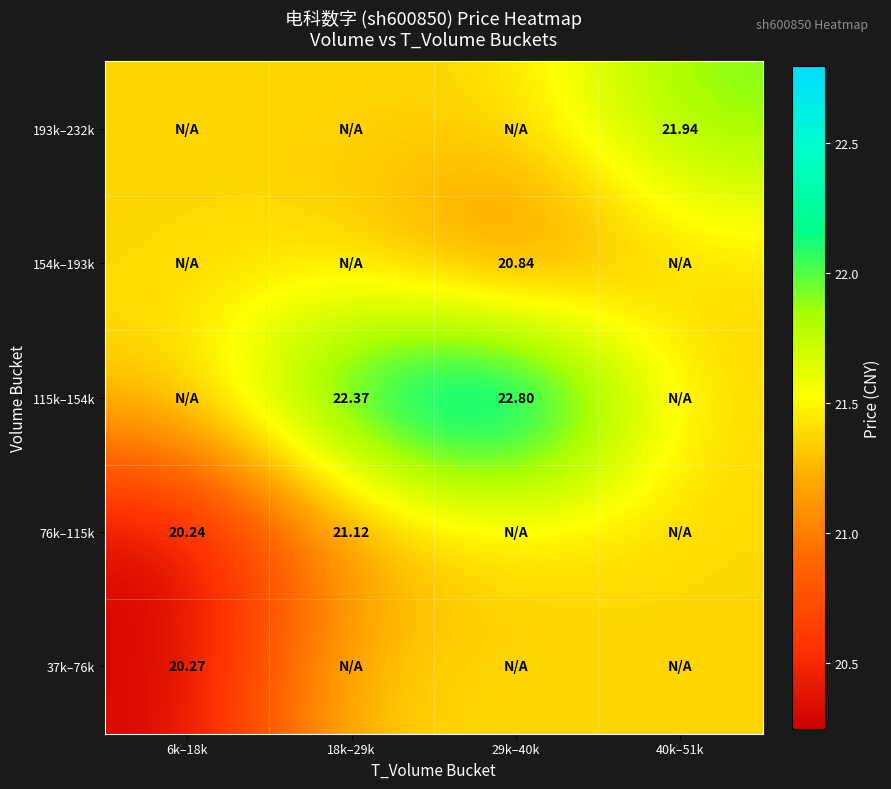

True or false: 154k–193k has a value of 14.5 at 40k–51k.

False